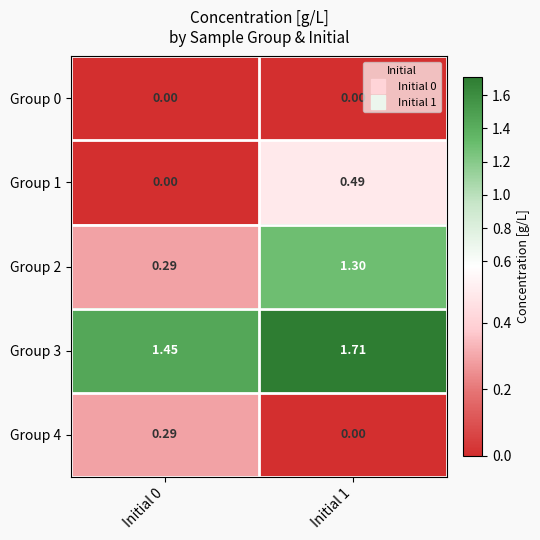

At which category is the sum across all series the highest?

Initial 1